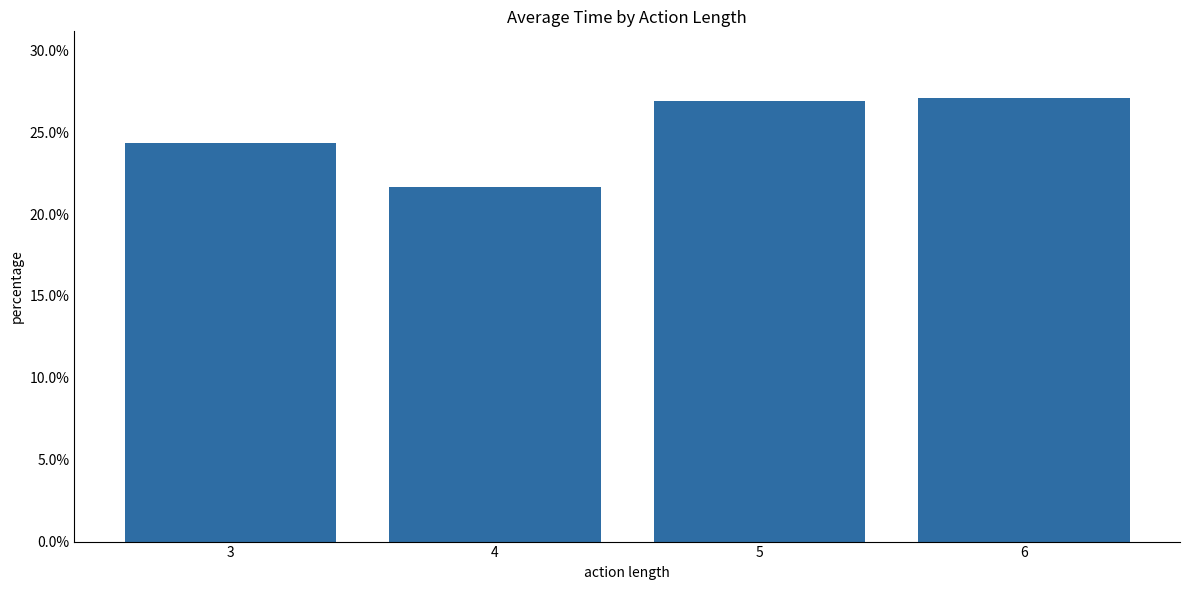

Where is the data nearest to the value 0?

4